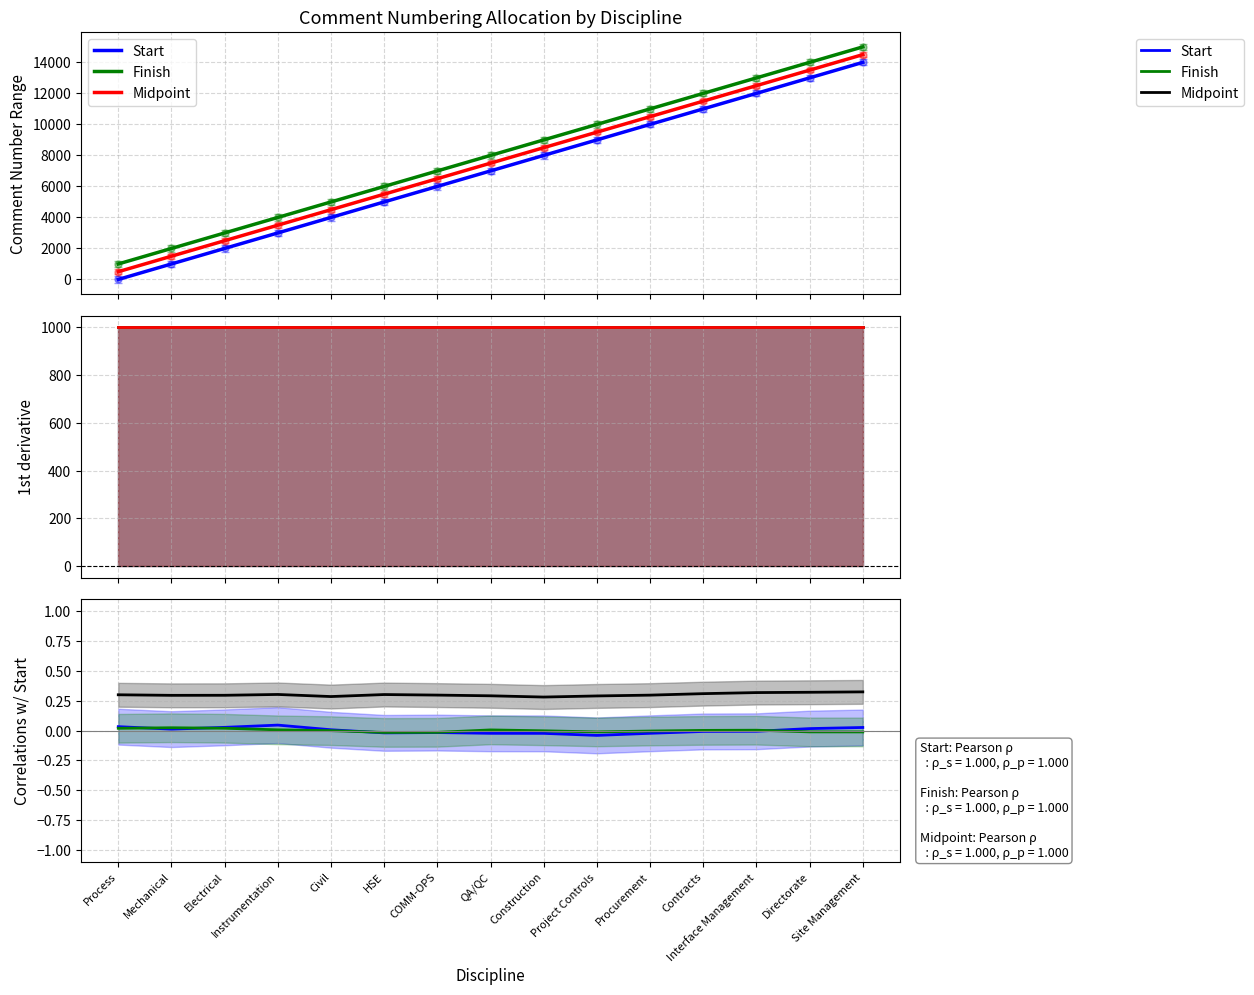

True or false: Start and Start: Pearson ρ intersect in this chart.

False